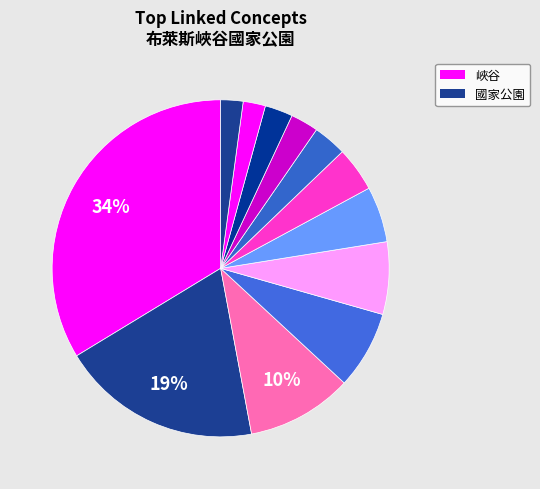

How many slices are in this pie chart?

12